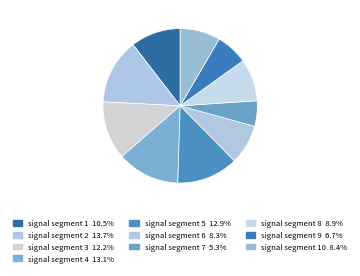

How many segments does this pie chart have?

10